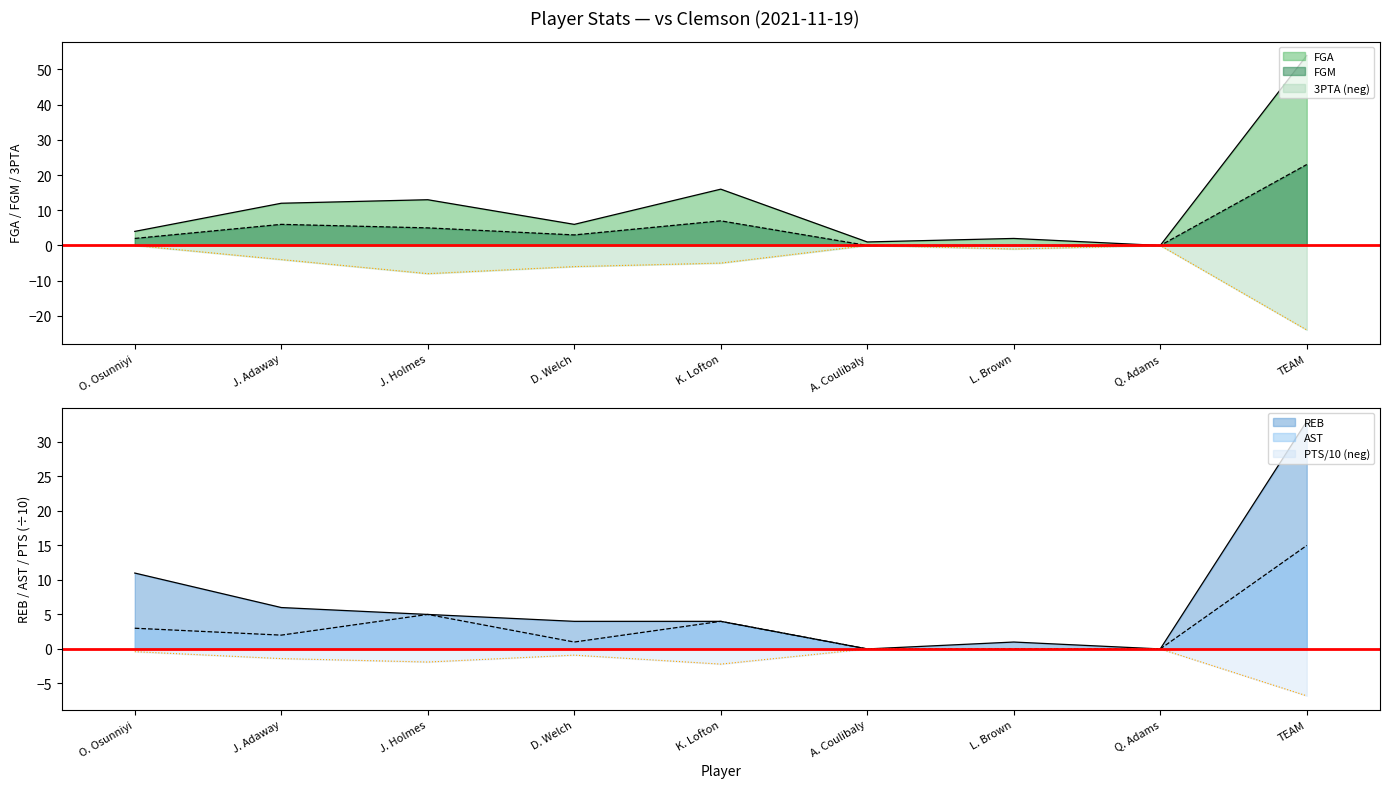

Is it true that PTS equals -3.4 at Q. Adams?

False